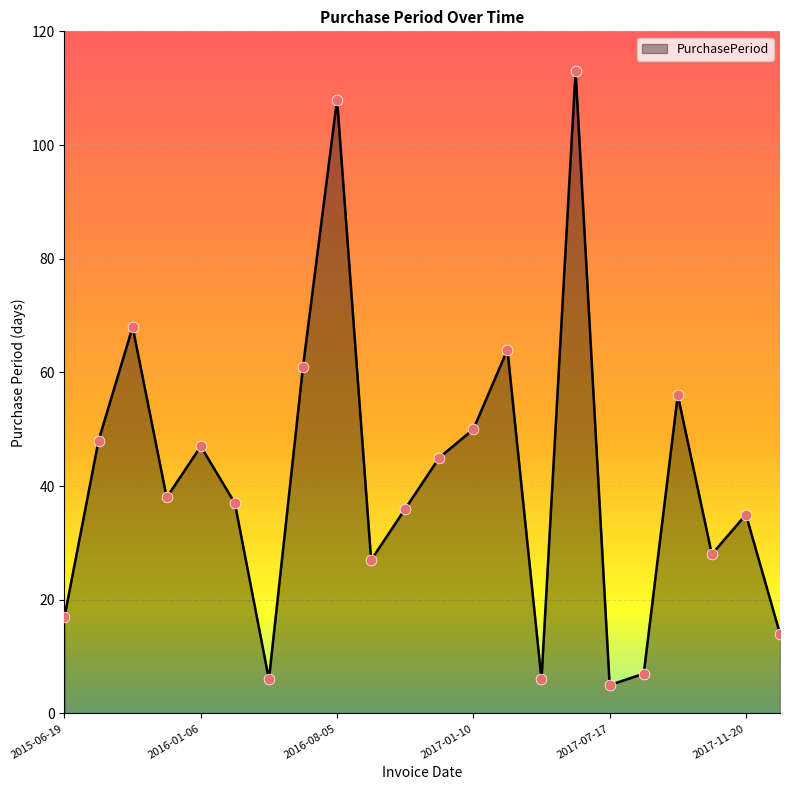

What is the difference between the maximum and minimum values?

108